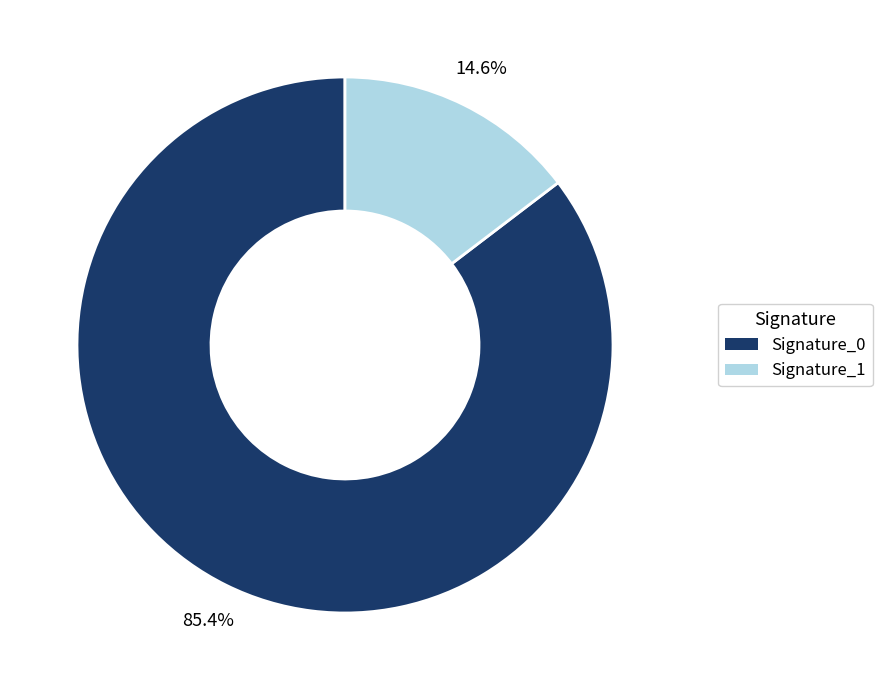

What percentage do Signature_1 and Signature_0 together represent?

100.0%